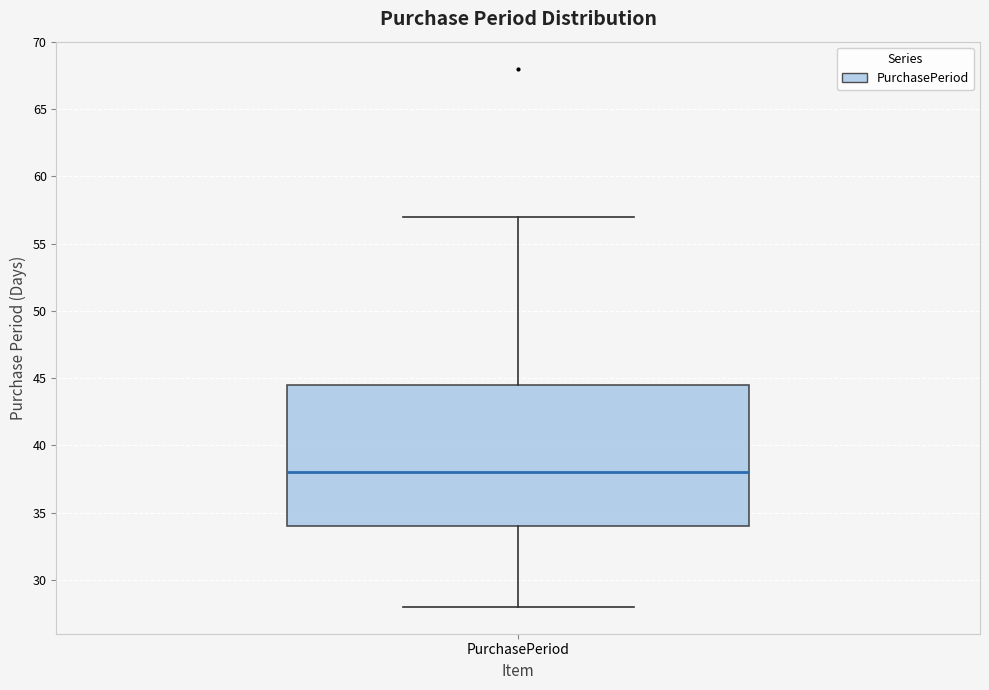

Transcribe this box plot: give where the median line is, the range the box spans, and where the two whiskers end, as read against the y-axis. The values are not printed on the chart, so give them approximately, as read against the axis.

median 38.0, box 34.0 to 44.5, whiskers 28.0 to 57.0